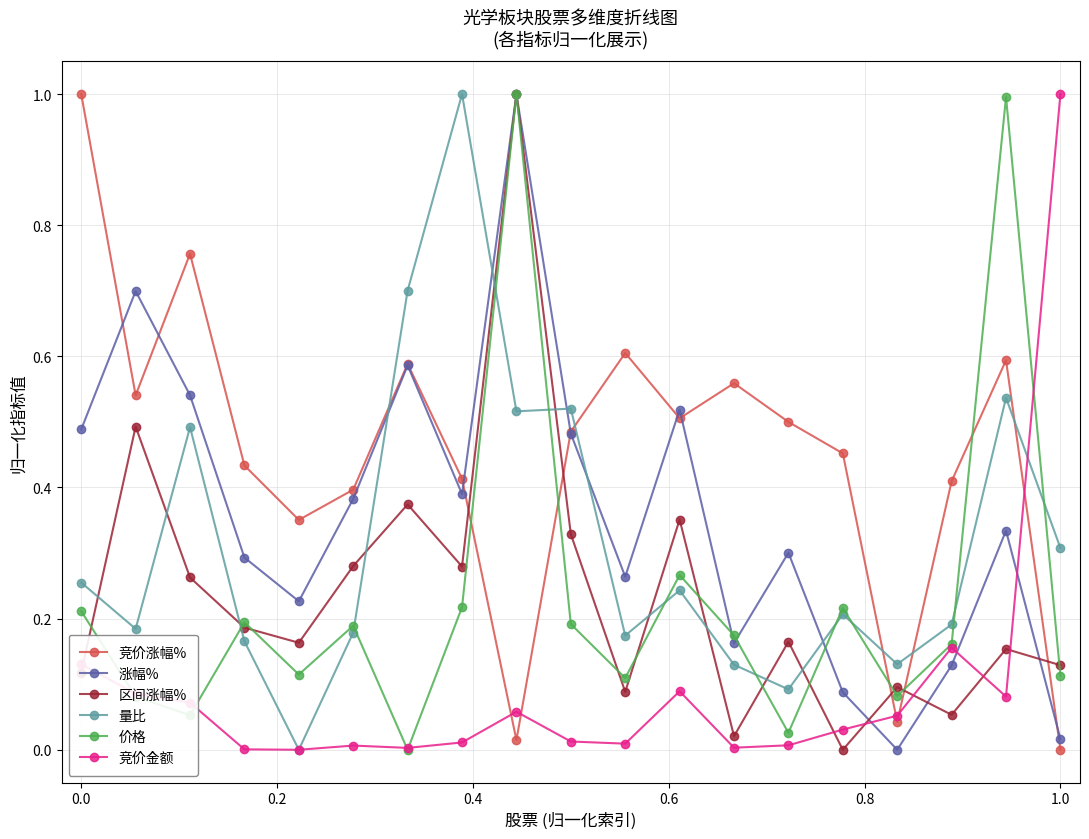

Does the chart have visible grid lines?

Yes